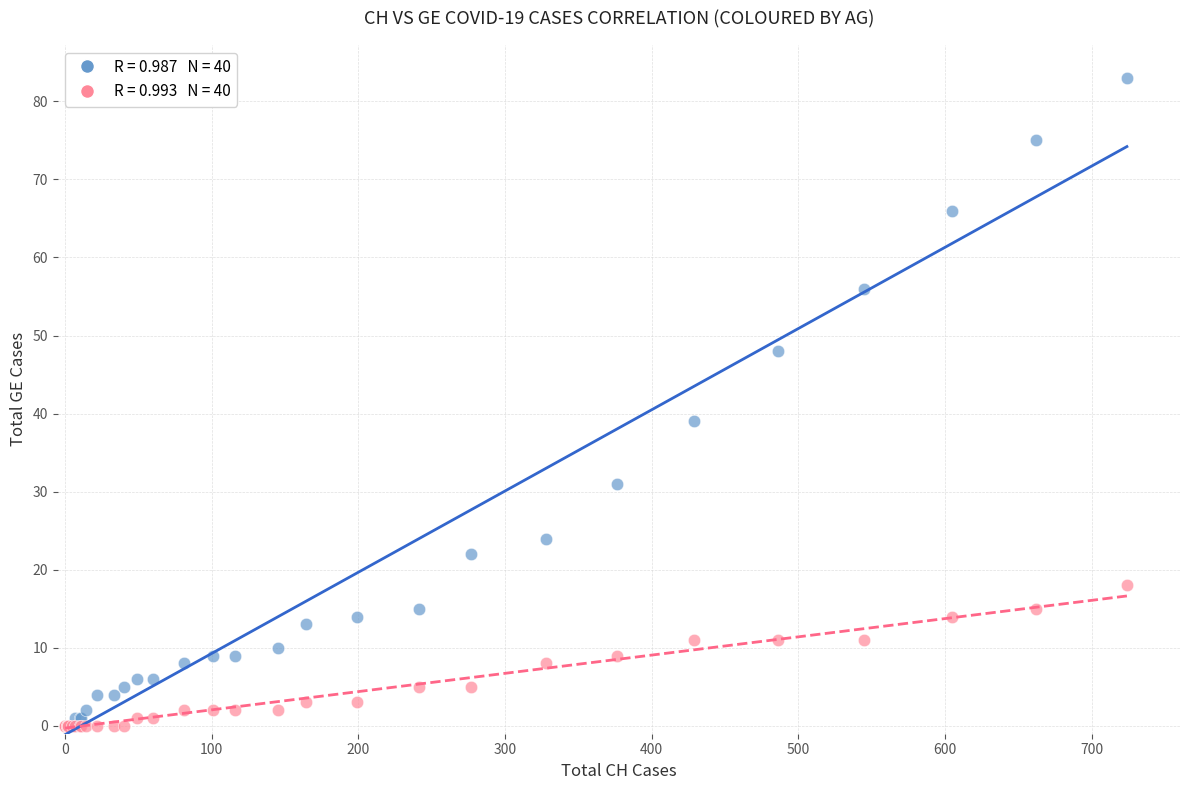

Across all series, what Y value is closest to 41?

39